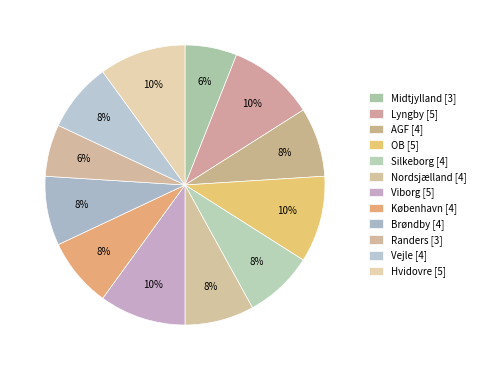

What is the ratio of the value at Nordsjælland to the value at Brøndby?

1.0